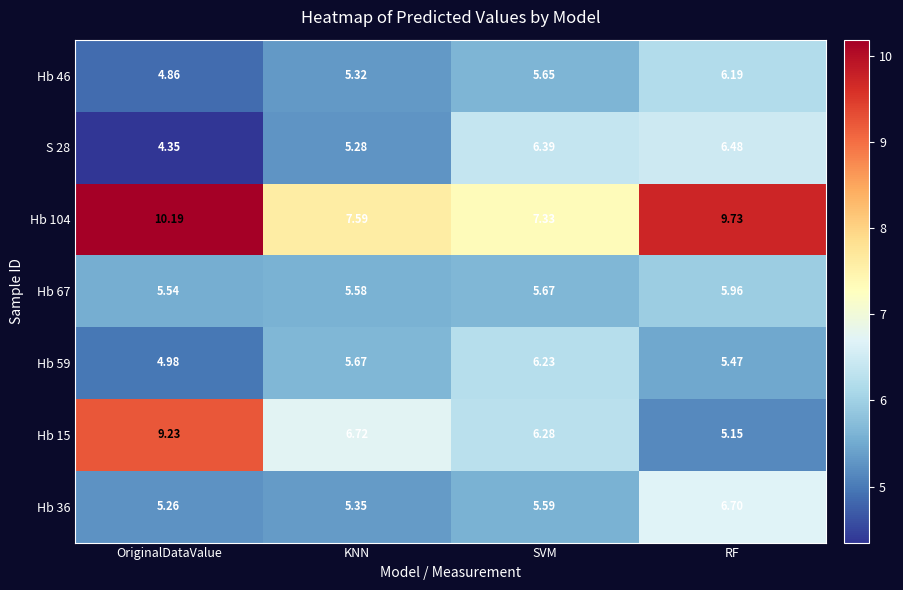

Is the value of S 28 at KNN greater than the value of Hb 36 at KNN?

No